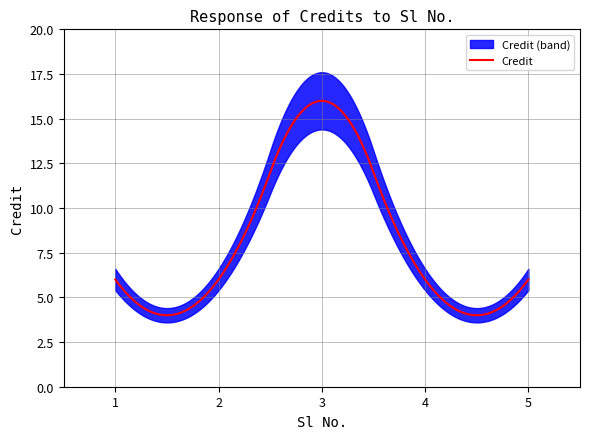

What is the ratio of the value at 2 to the value at 1?

1.0